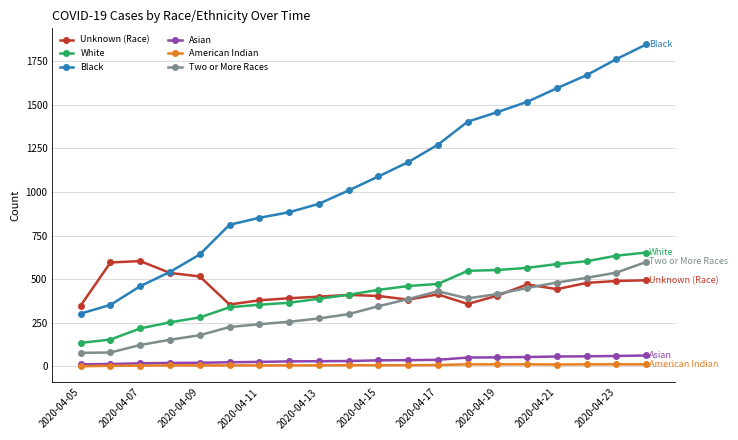

Which series has the widest spread of values?

Black